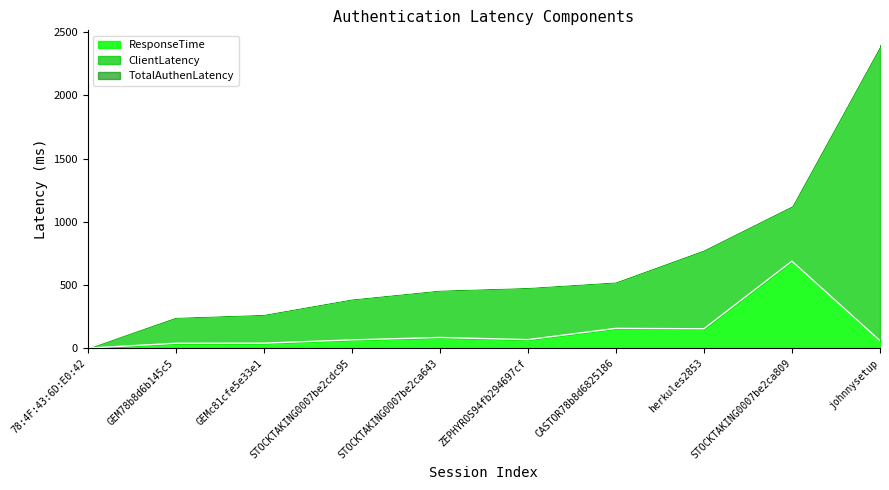

What is the difference between the ResponseTime values at johnnysetup and herkules2853?

94